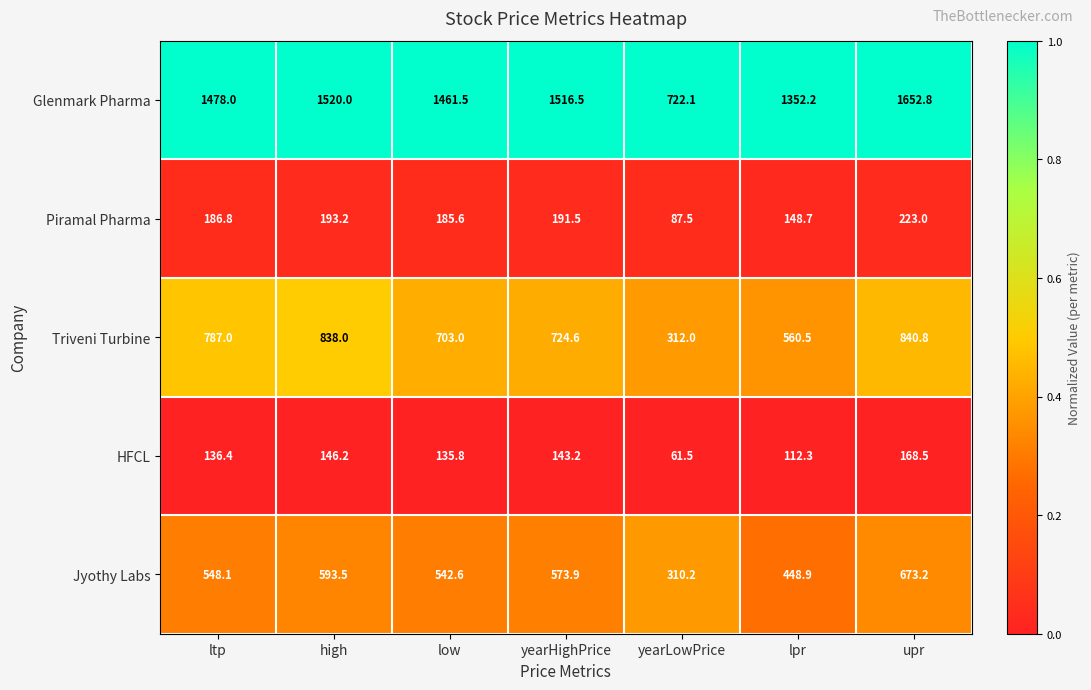

Is it true that HFCL equals 198.9 at yearHighPrice?

False